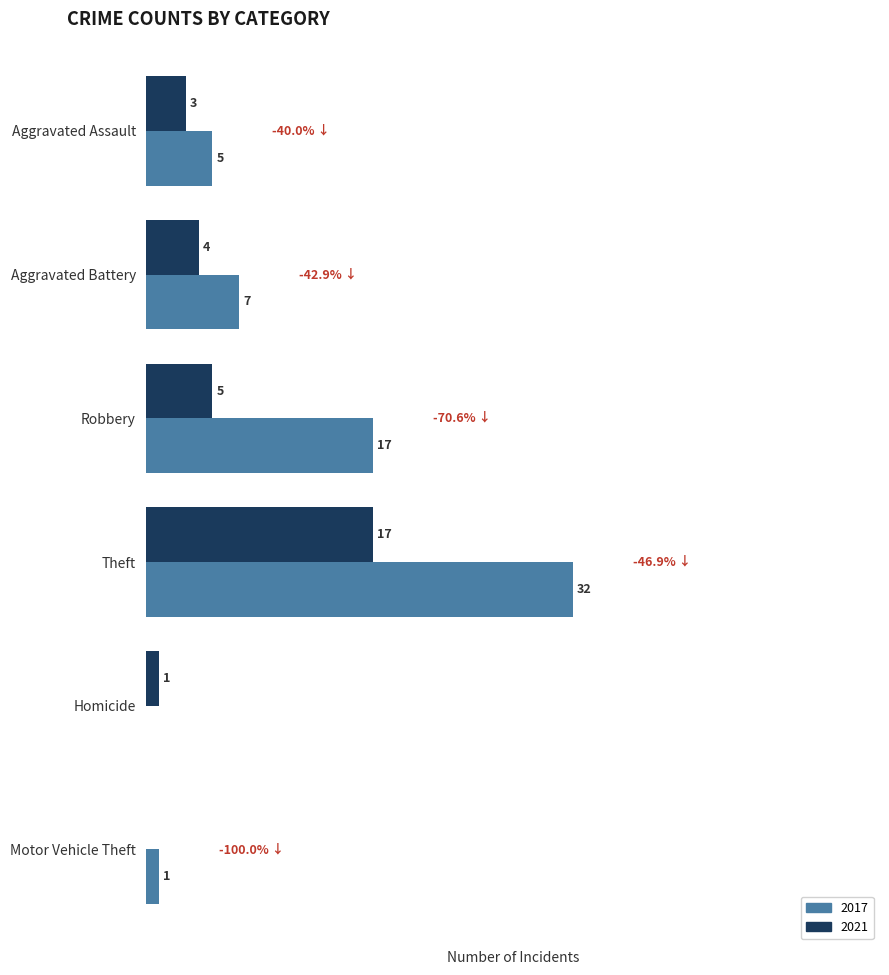

Where is 2021 nearest to the value 8?

Robbery